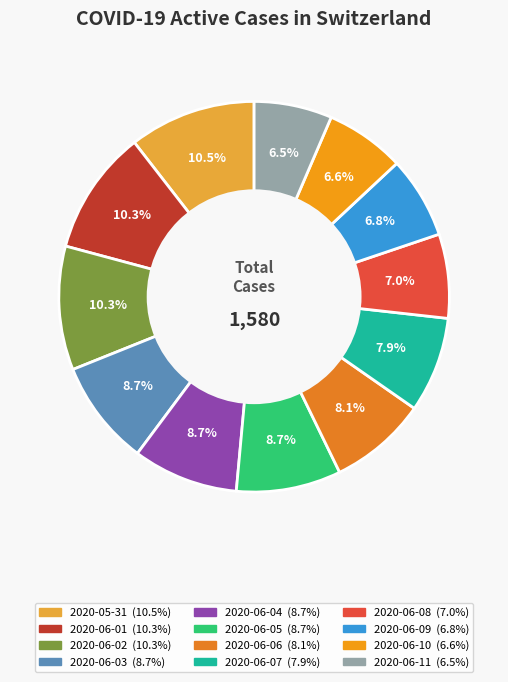

Is 2020-06-11 the majority of the pie?

No